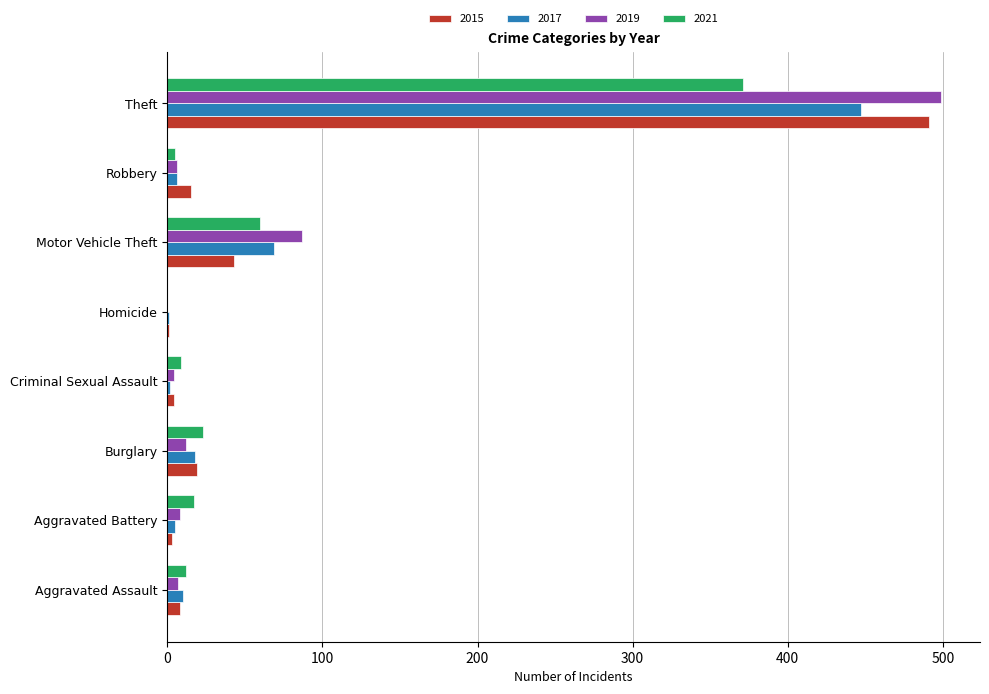

What is the total value across all series at Theft?

1808